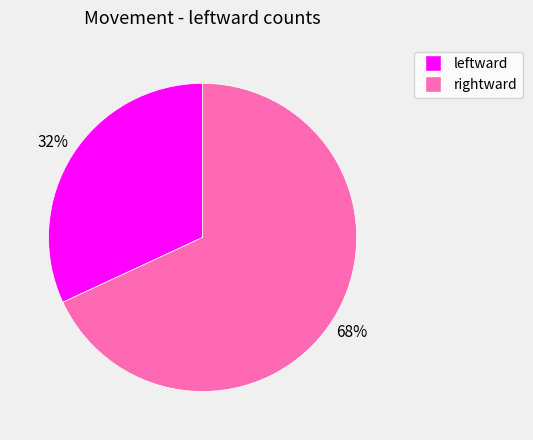

Does any single category account for the majority?

Yes